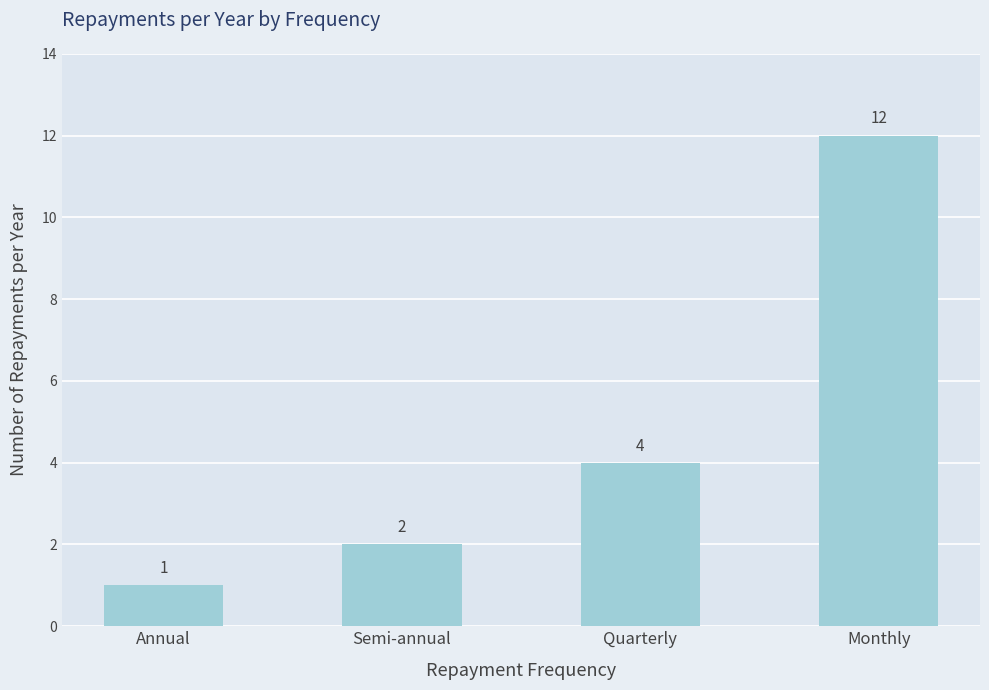

List the labels in order of value, largest first.

Monthly, Quarterly, Semi-annual, Annual